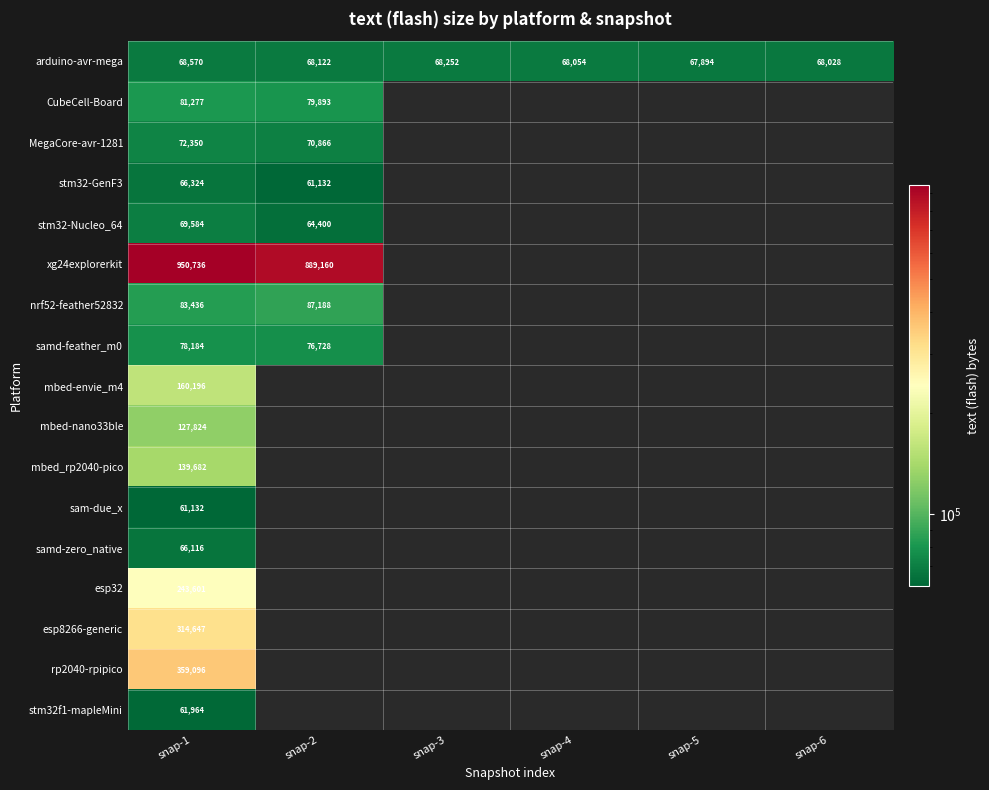

What is the greatest value displayed?

950736.0